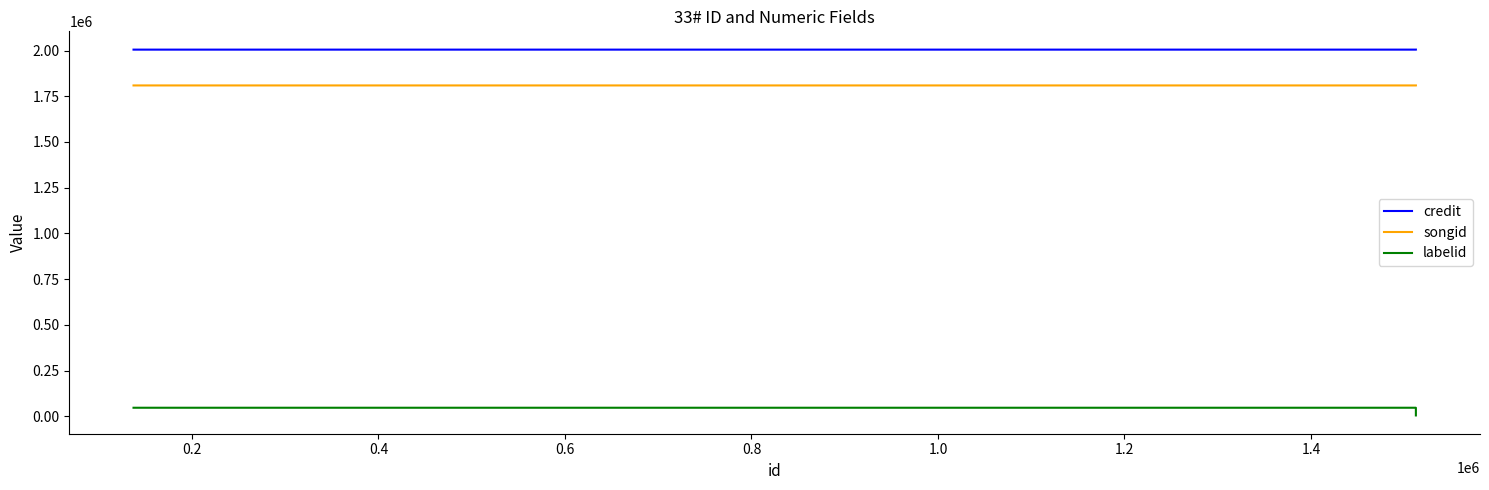

What is the sum of all credit values?

6015791